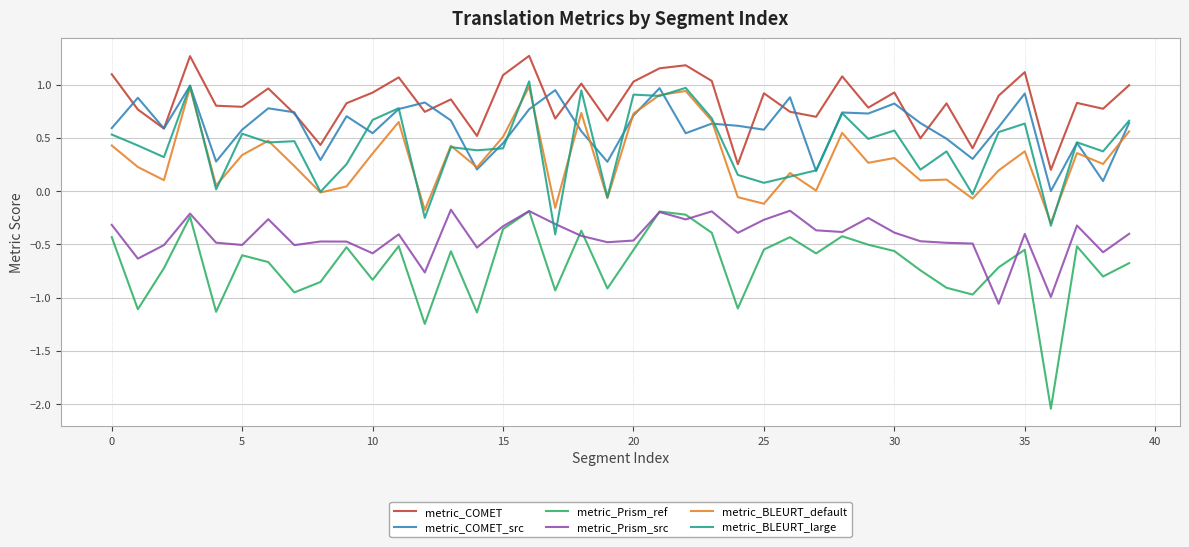

Which series has the largest total across all categories?

metric_COMET